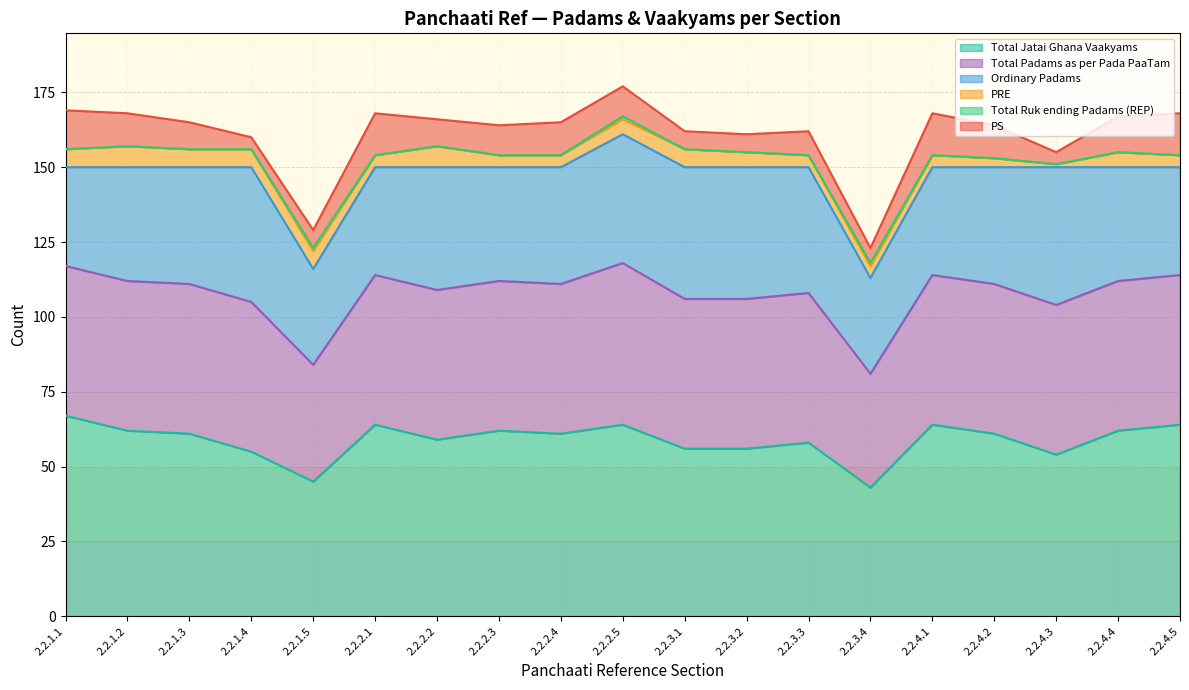

True or false: PS and Ordinary Padams cross at least once.

False